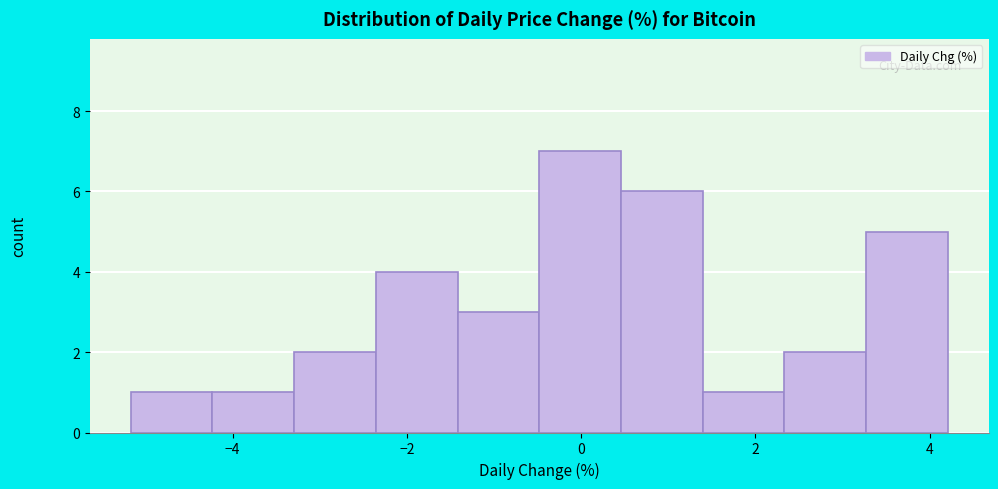

Reading left to right, list every bar in this chart as the range it spans on the x-axis followed by its height. Neither the bar edges nor the heights are printed on the chart, so give them approximately, as read against the axes.

-5.2 to -4.2: 1
-4.2 to -3.2: 1
-3.2 to -2.4: 2
-2.4 to -1.4: 4
-1.4 to -0.4: 3
-0.4 to 0.4: 7
0.4 to 1.4: 6
1.4 to 2.4: 1
2.4 to 3.2: 2
3.2 to 4.2: 5